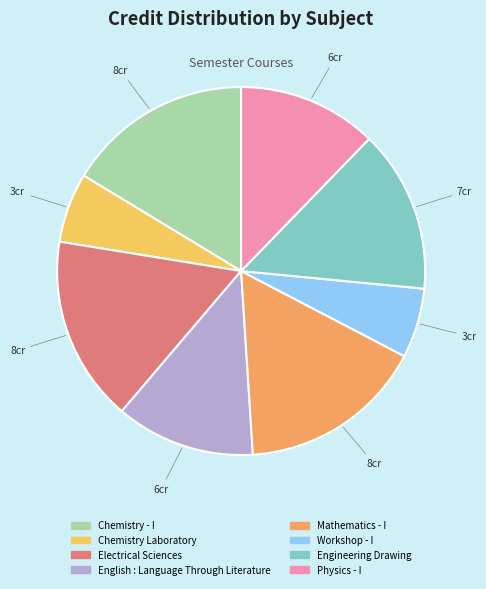

What is the total percentage of Engineering Drawing and Electrical Sciences?

30.6%